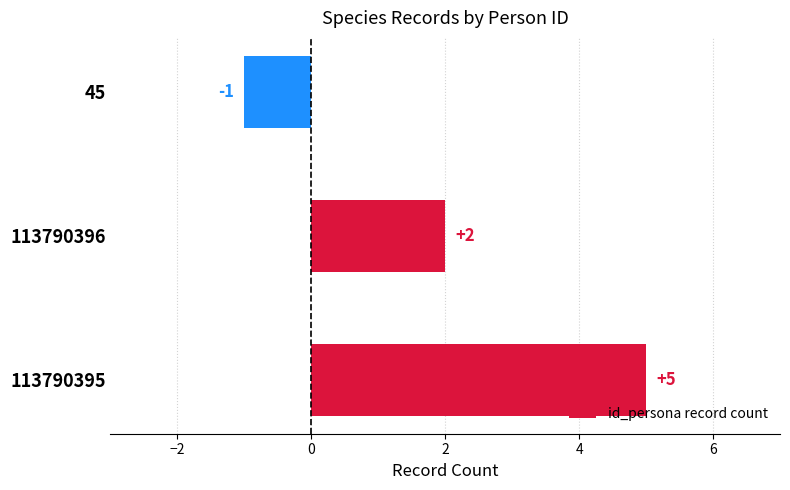

Which category has the highest value across all series?

113790395